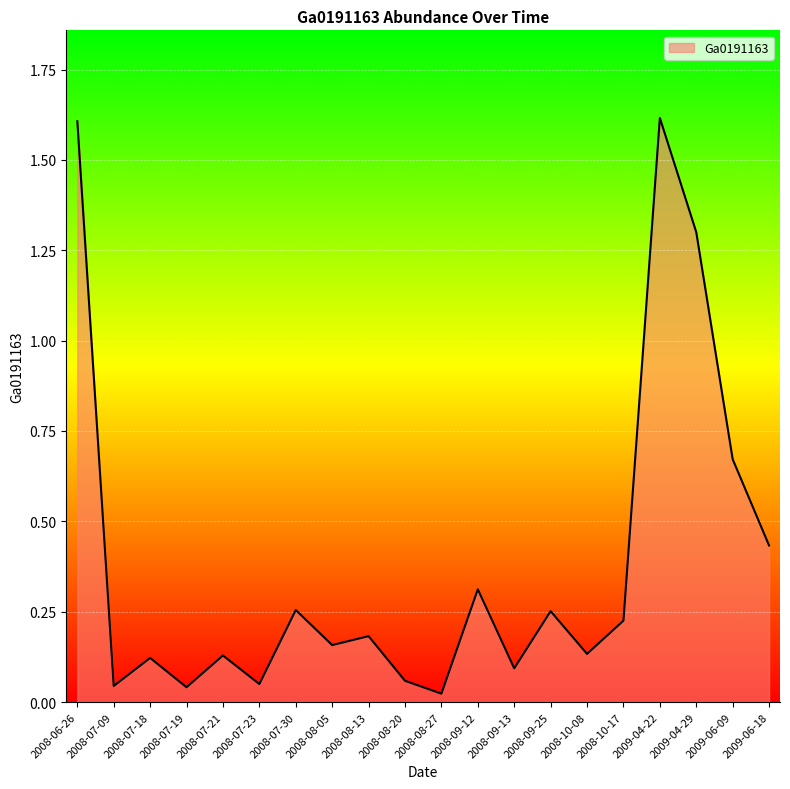

What is the sum of all values?

7.7